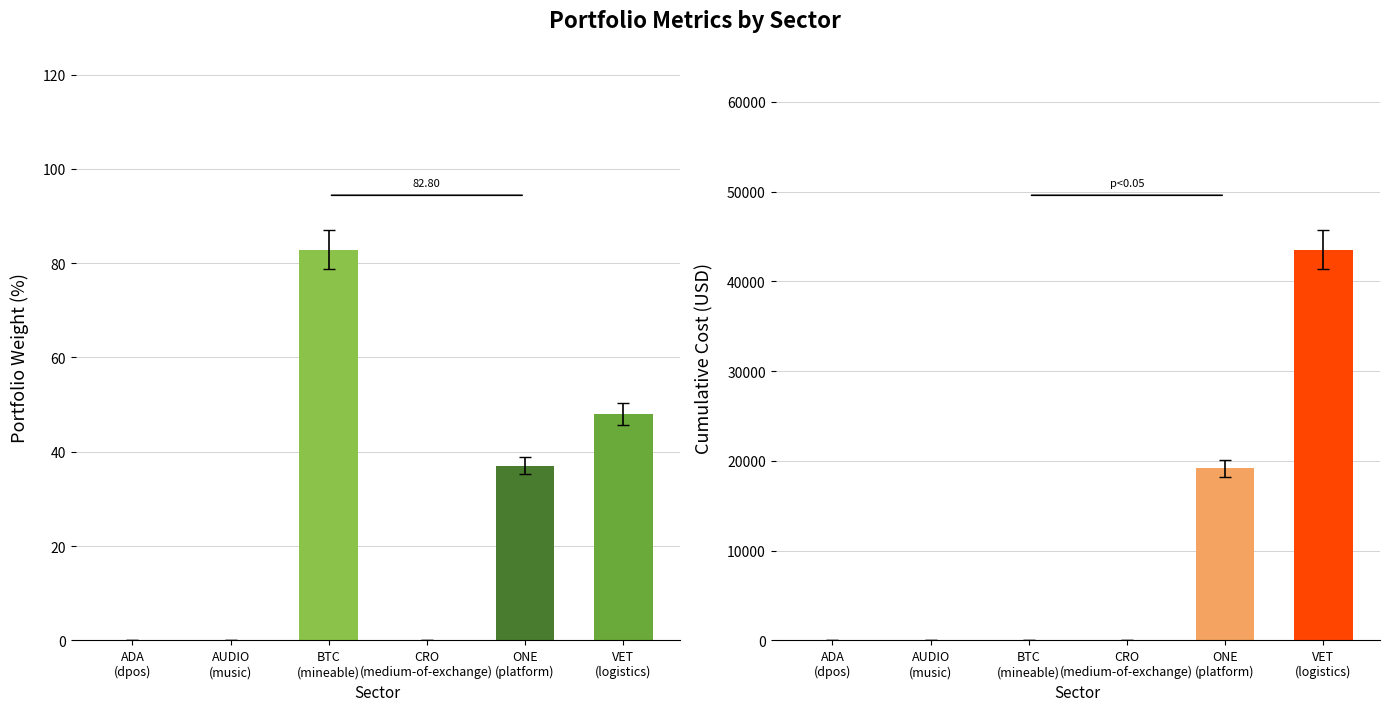

What is the value of the cml_cost bar at the 6th from the left?

43497.2